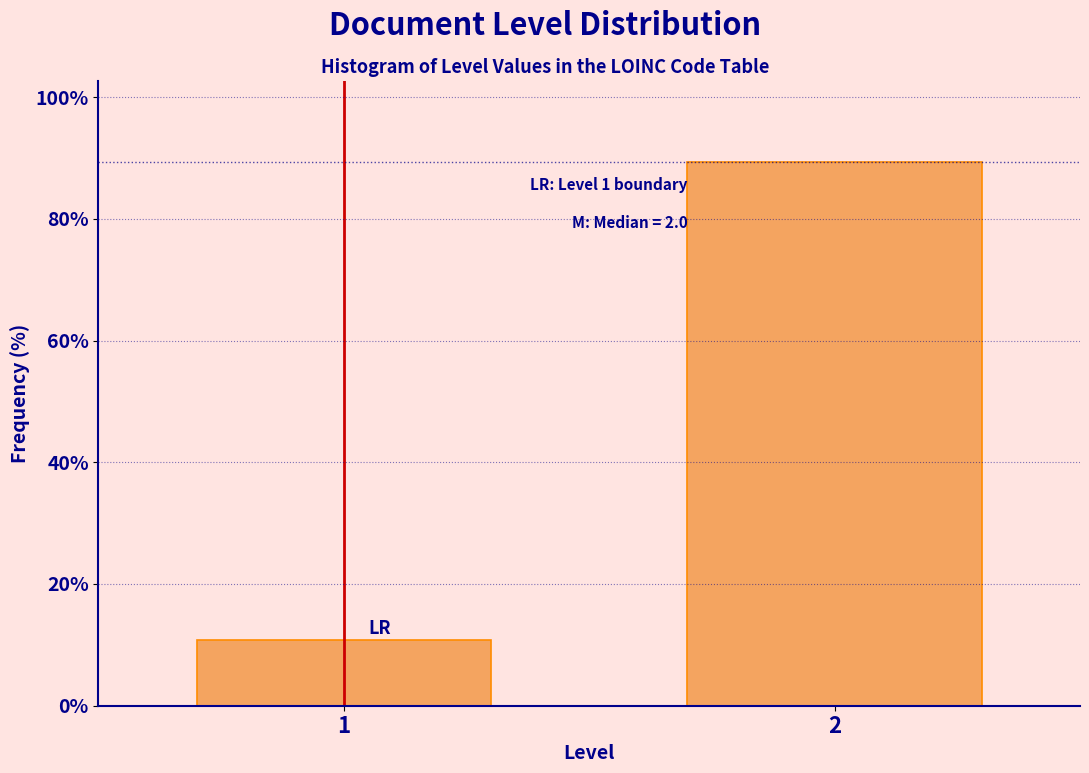

Reading left to right, list all the values displayed in this chart.

1=10.7	2=89.3